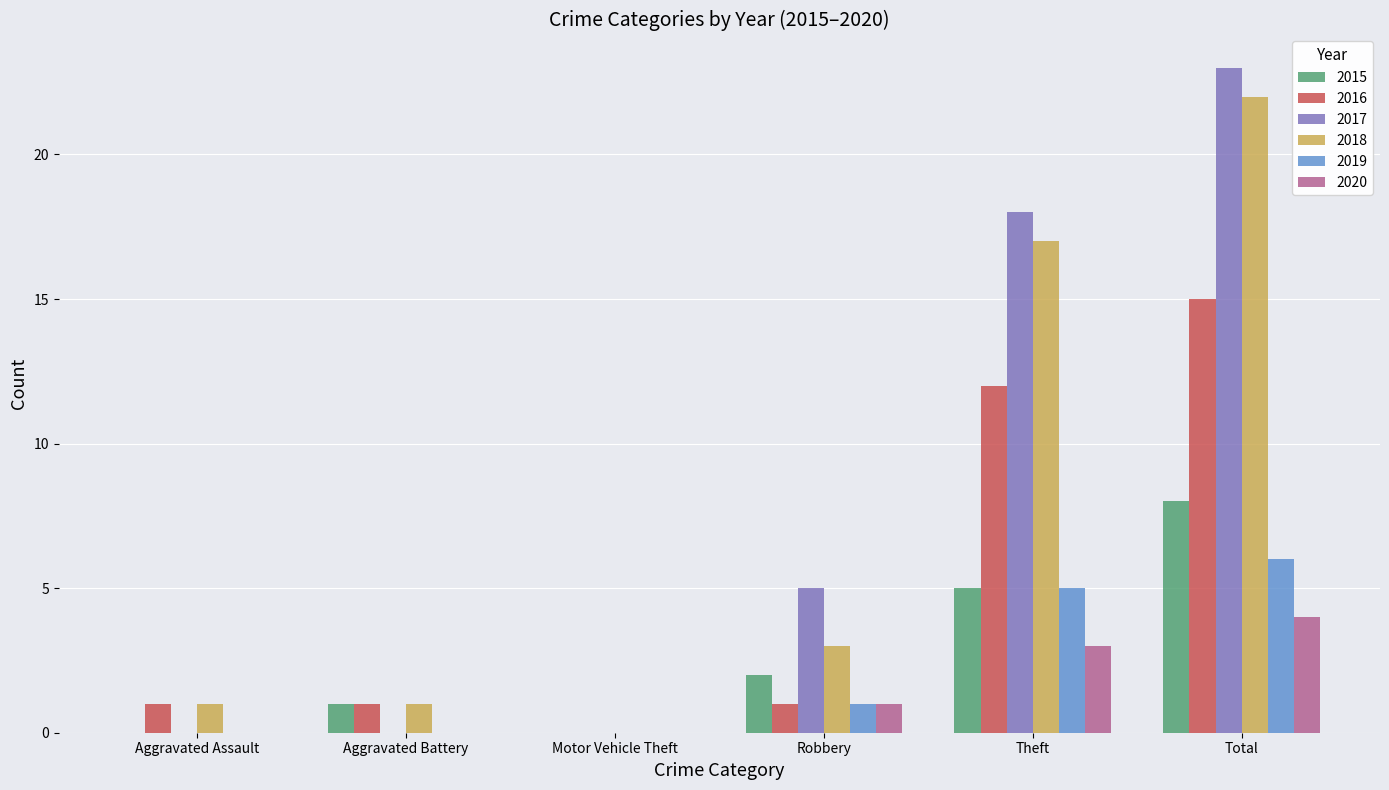

Which label corresponds to the largest value in the chart?

Total